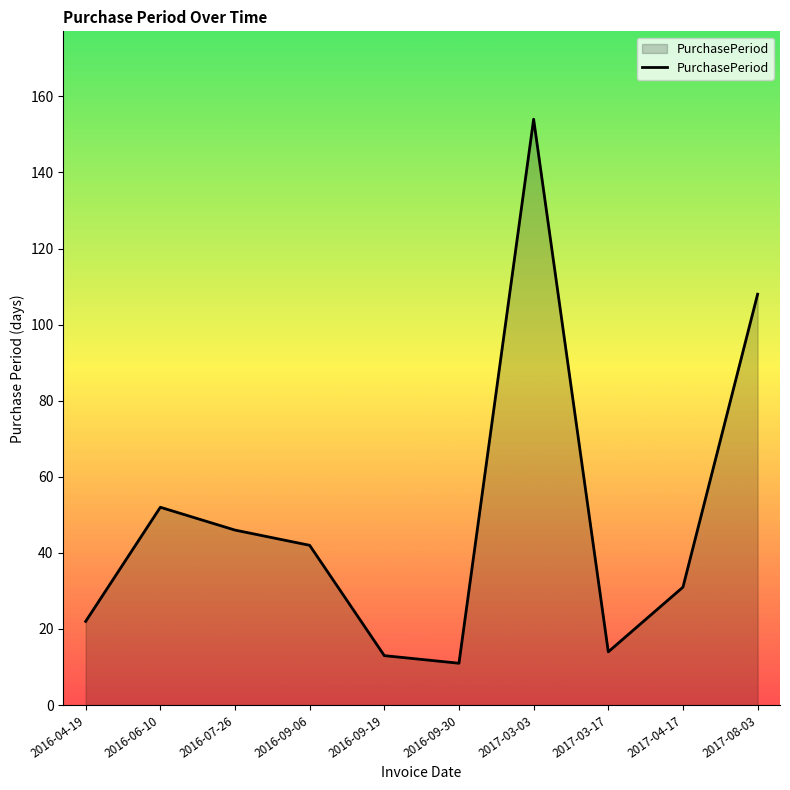

What is the approximate value at 2017-04-17?

31